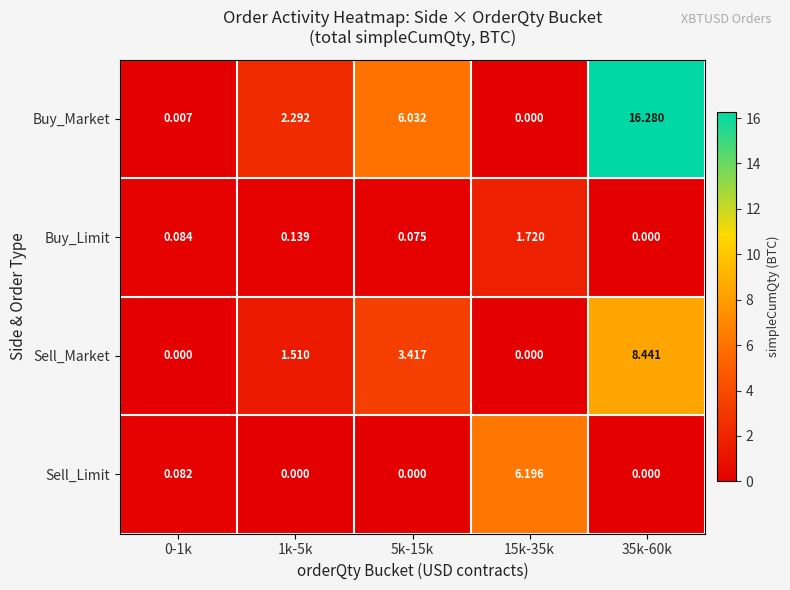

Between 1k-5k and 5k-15k, which series saw the biggest shift?

Buy_Market